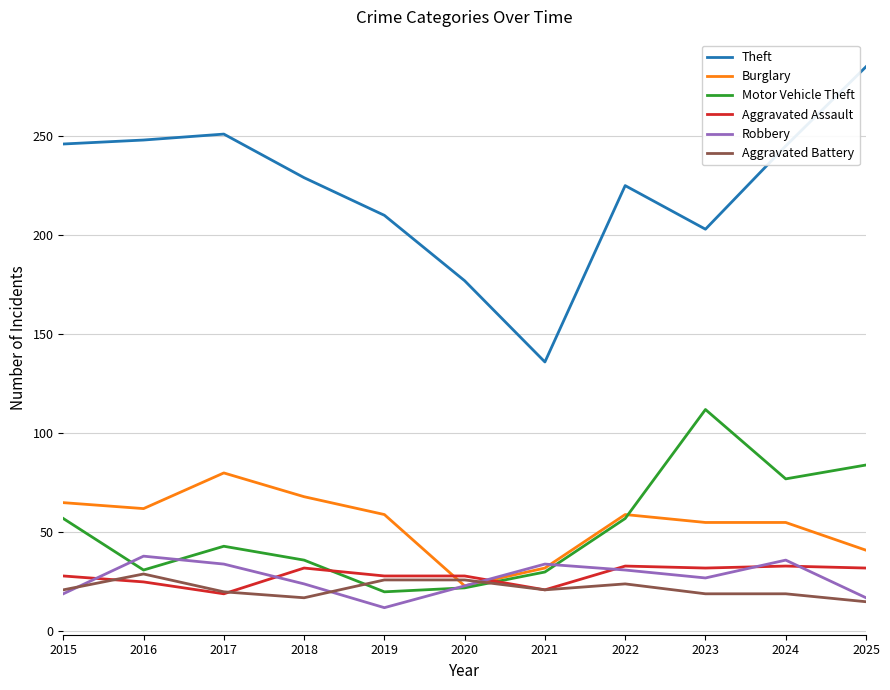

Which series has the widest spread of values?

Theft